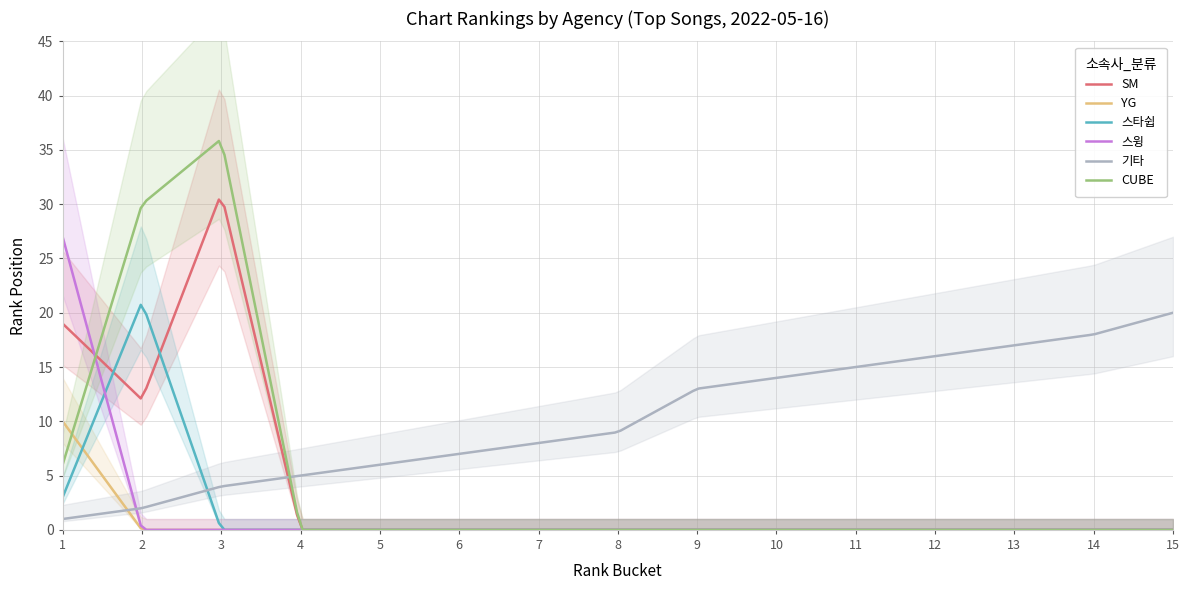

What is the total value across all series at 10?

14